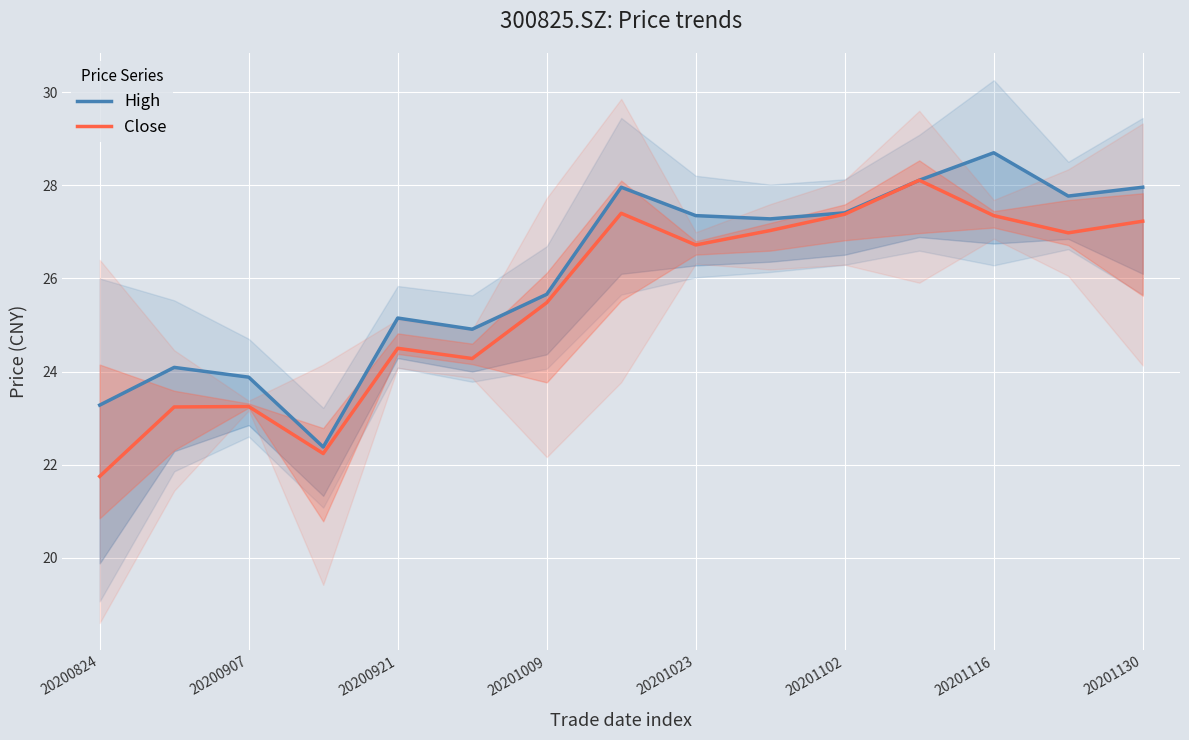

At 9, list the series in order from smallest to largest.

Close, High